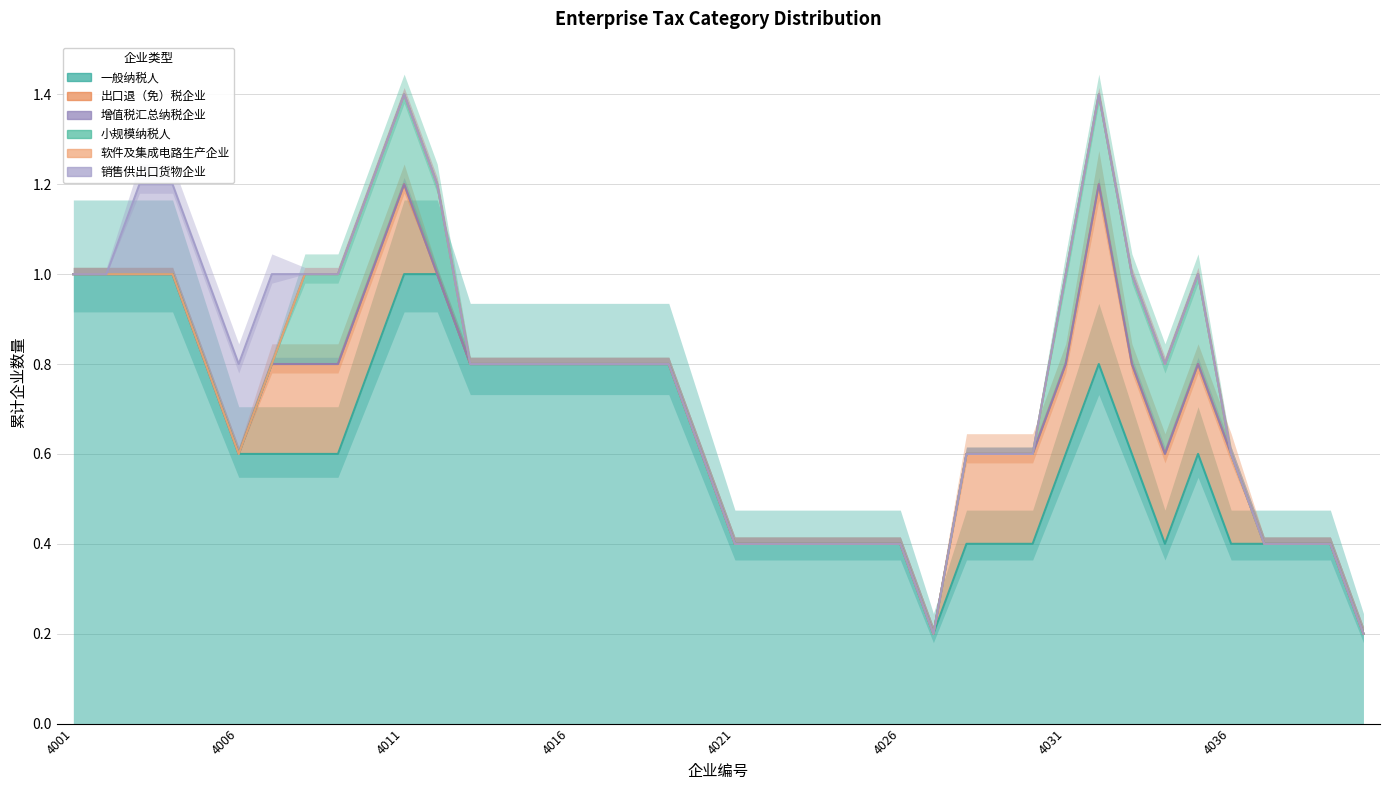

Is the value of 出口退（免）税企业 at 4009 greater than the value of 增值税汇总纳税企业 at 4017?

Yes